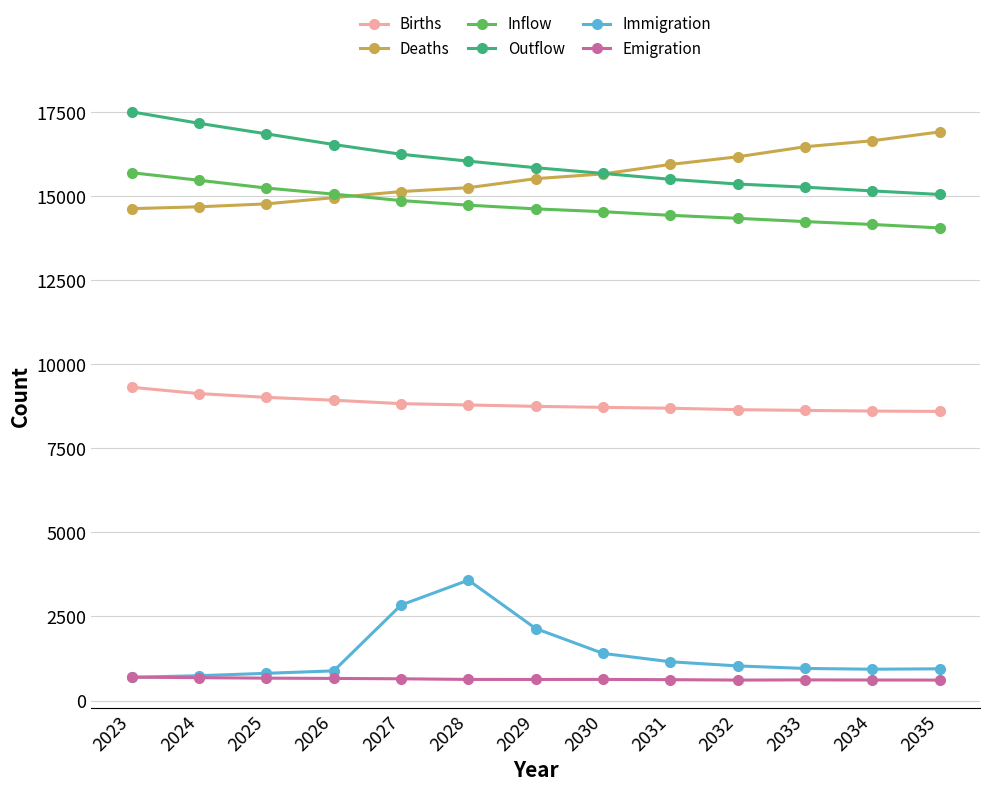

True or false: Deaths and Births intersect in this chart.

False